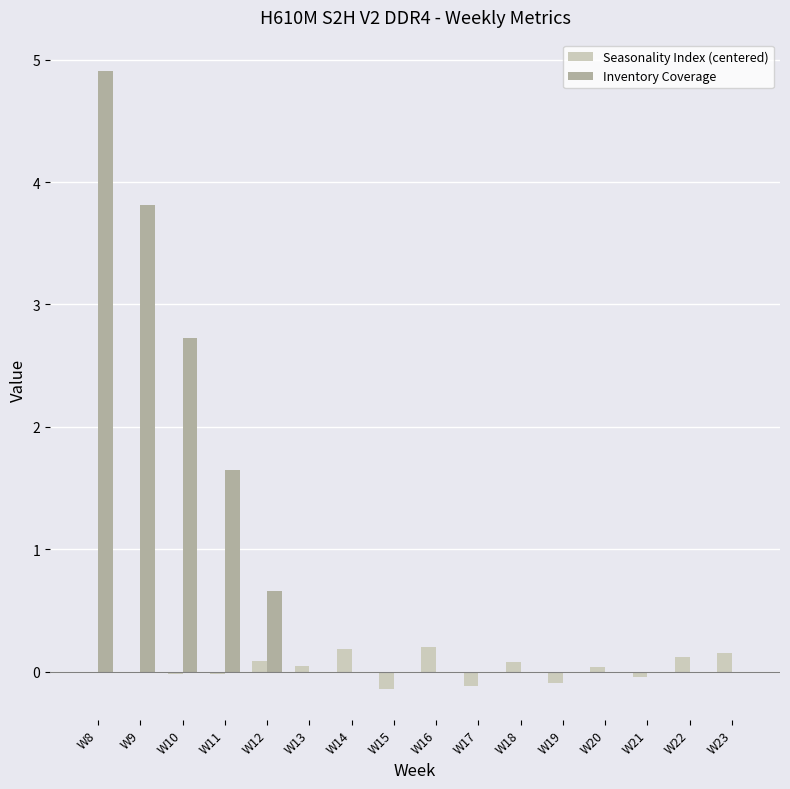

What is the sum of all Inventory Coverage values?

13.8